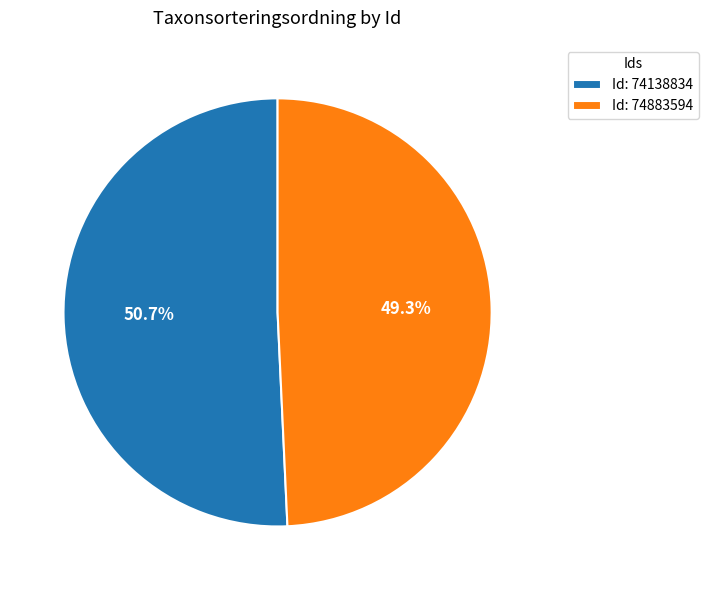

Rank the categories by value from lowest to highest.

Id: 74883594, Id: 74138834